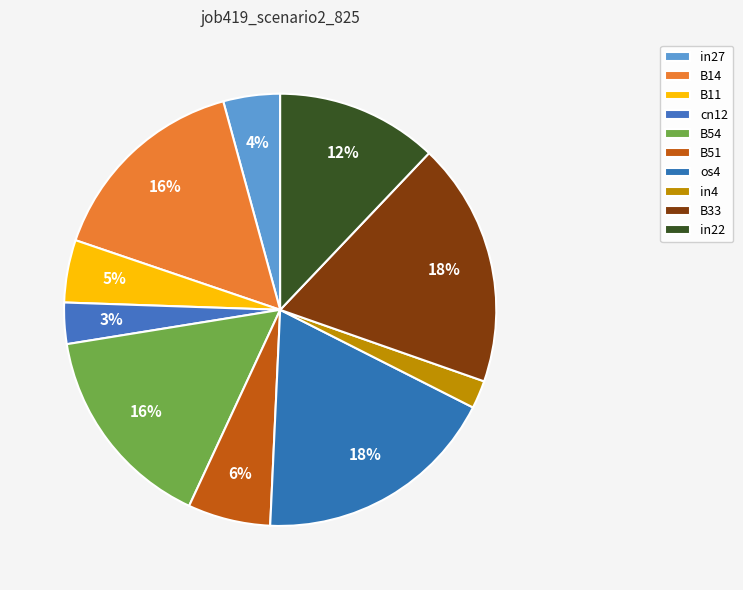

To the nearest percent, what is the combined percentage of B51 and B14?

22%